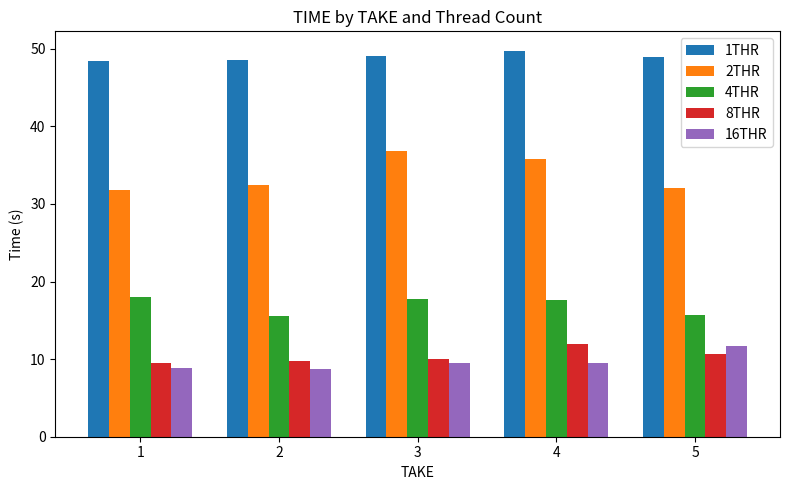

Does the chart contain any negative values?

No